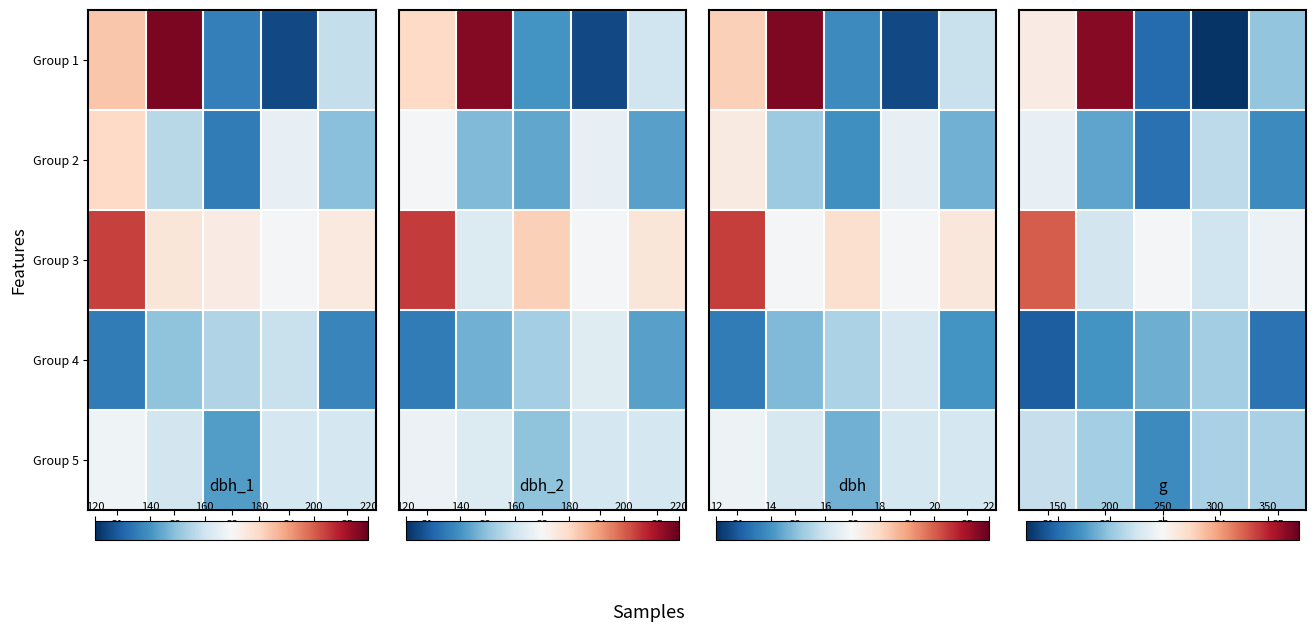

What is the highest value of the Group 1 series?

368.1